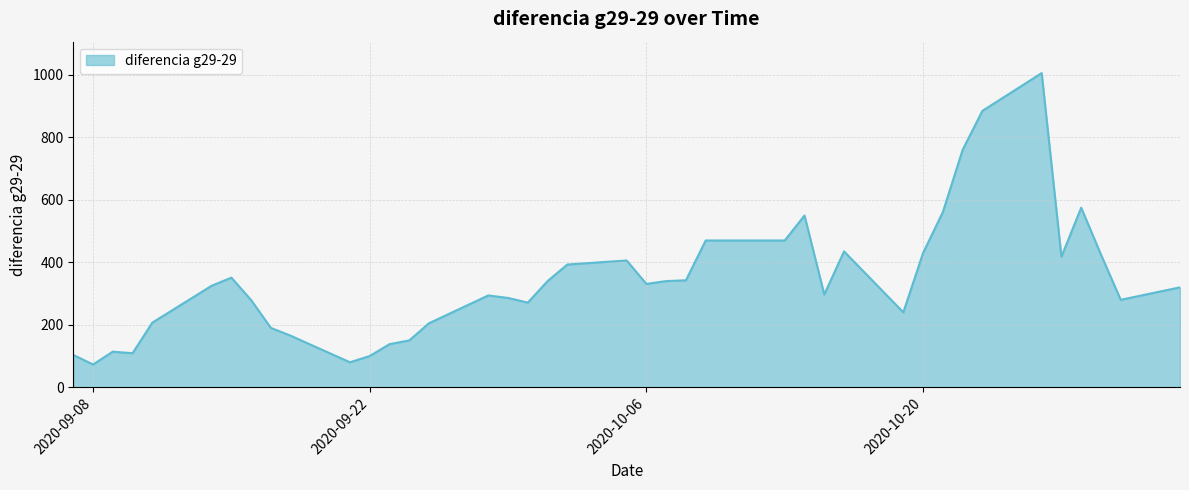

What is the average value?

342.9